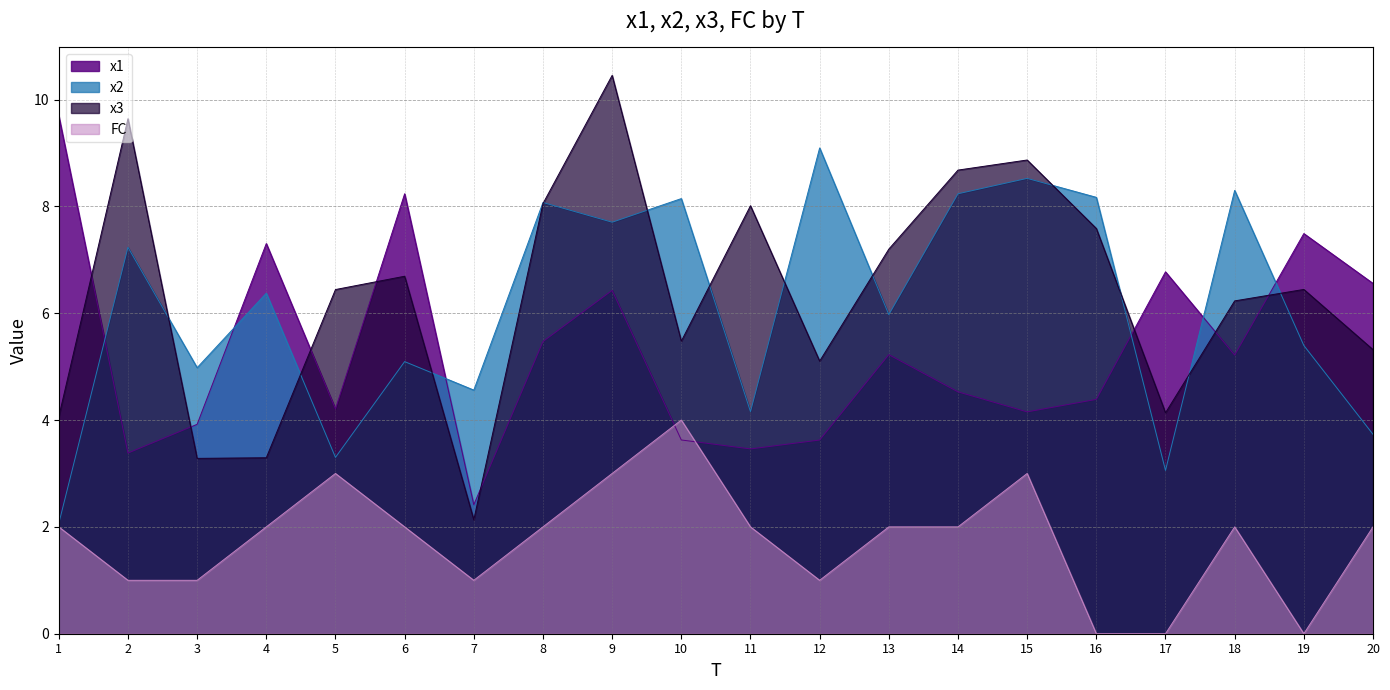

Is it true that FC equals 4.6 at 5?

False